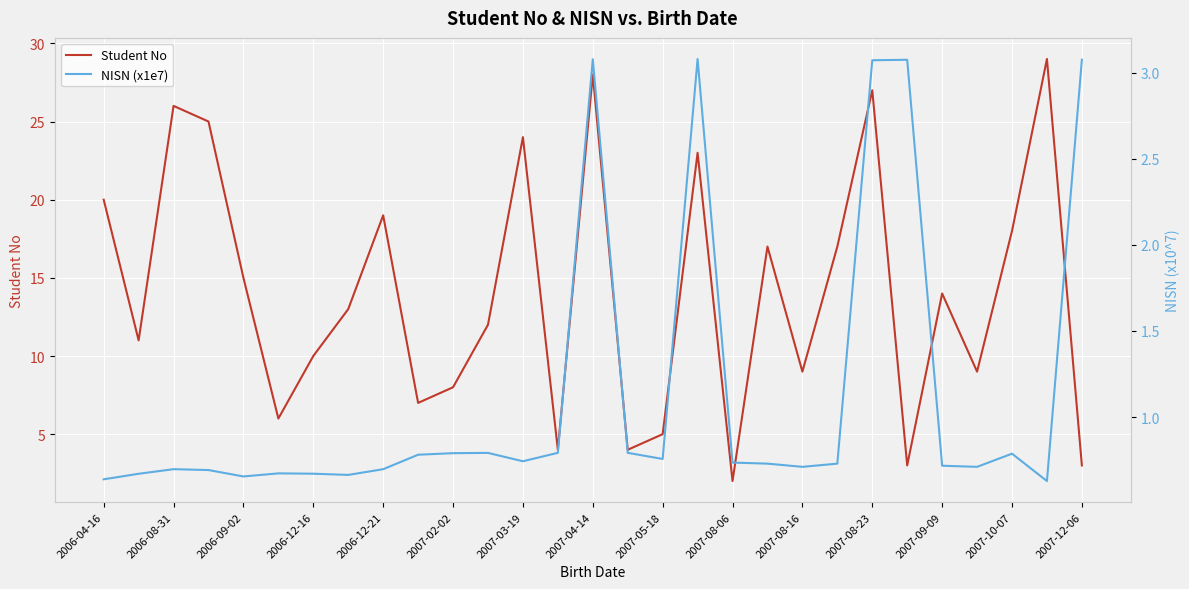

Which series has the widest spread of values?

Student No